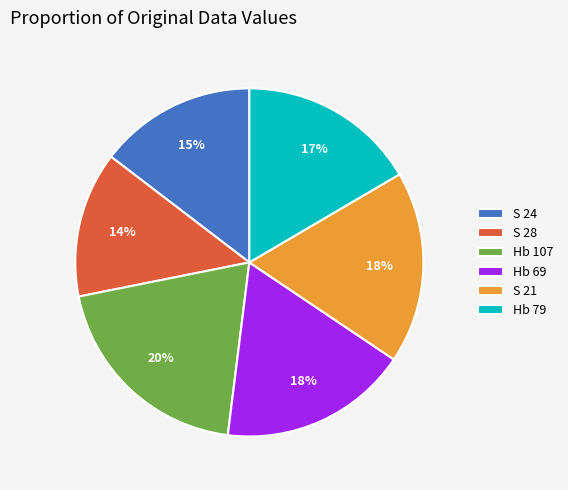

To the nearest percent, what percentage of the pie is Hb 79?

17%